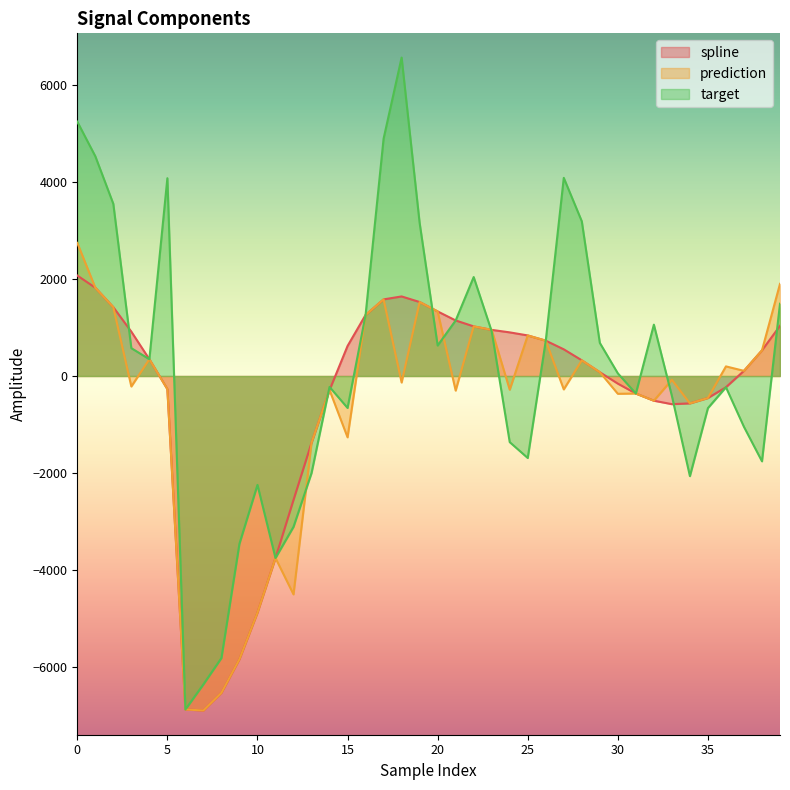

What is the minimum value shown in the chart?

-6895.8